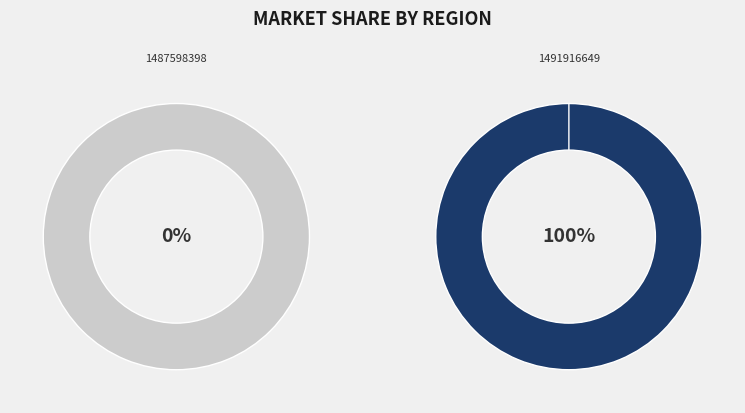

Between 1491916649 and 1487598398, which is larger?

1491916649